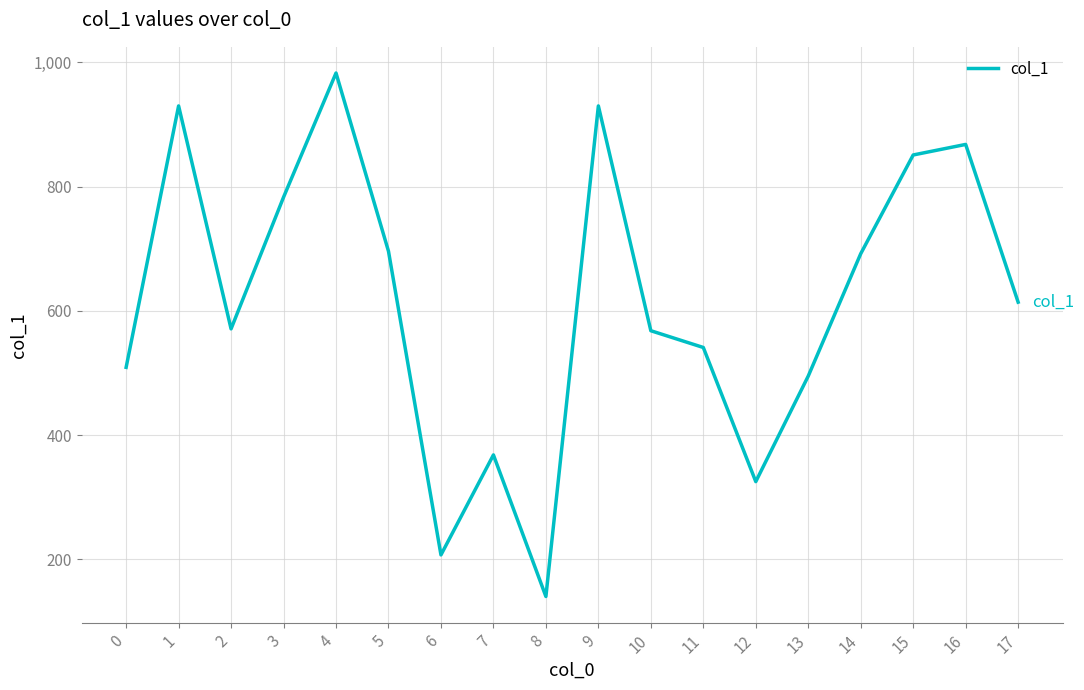

Which has a higher value, 0 or 11?

11